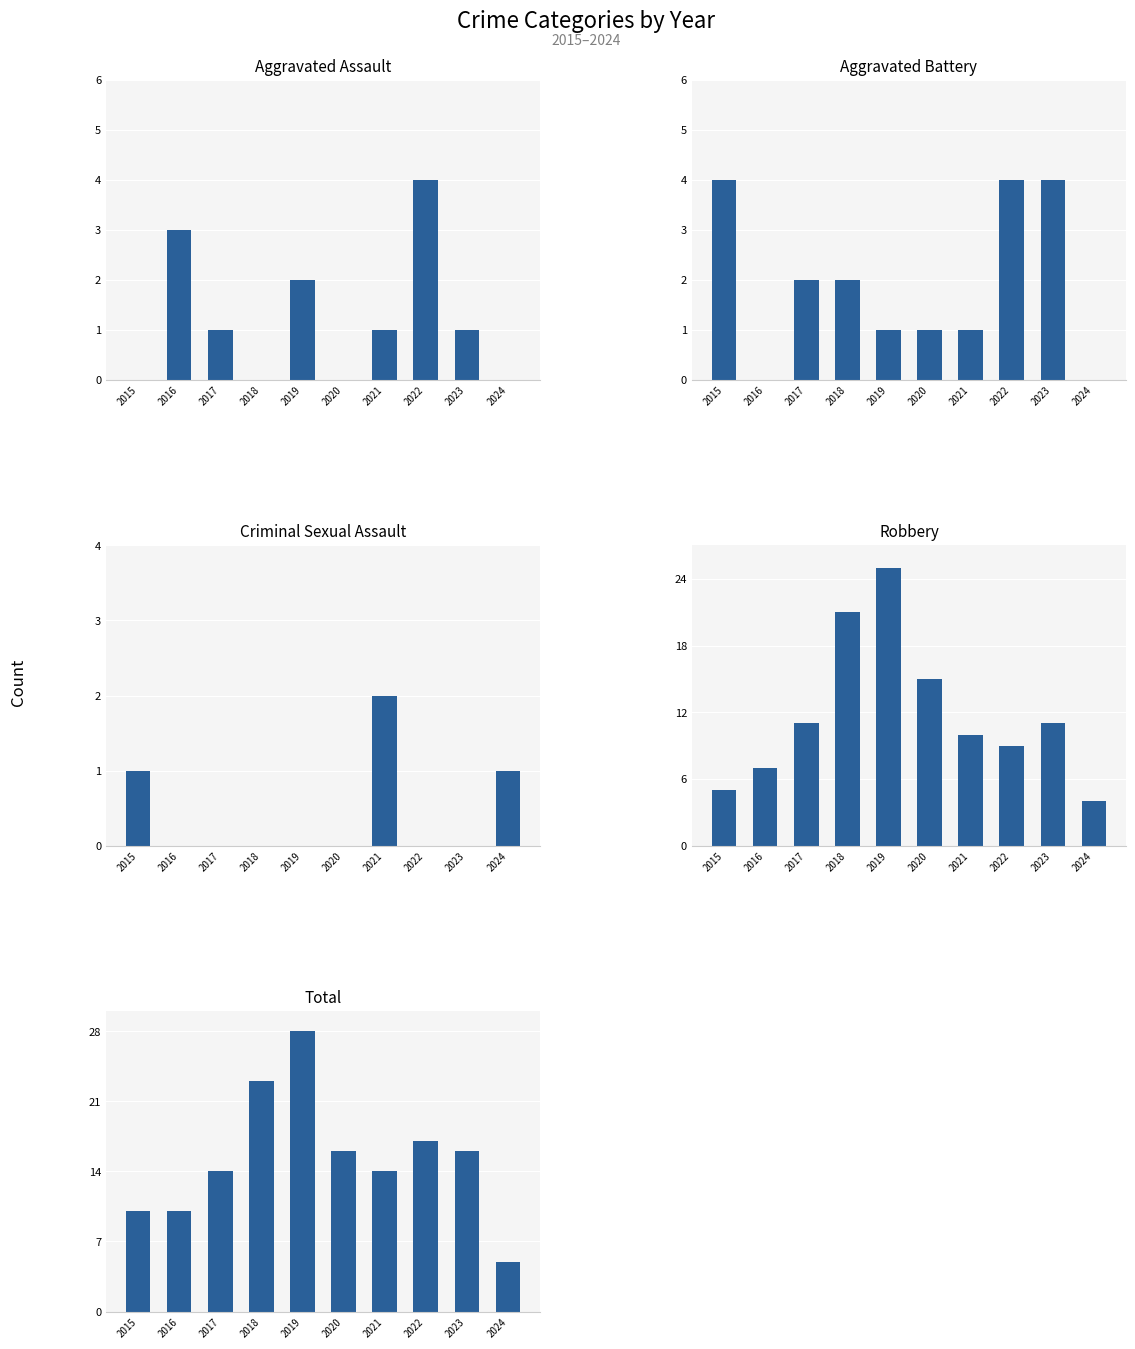

At how many categories does at least one series exceed 3?

10